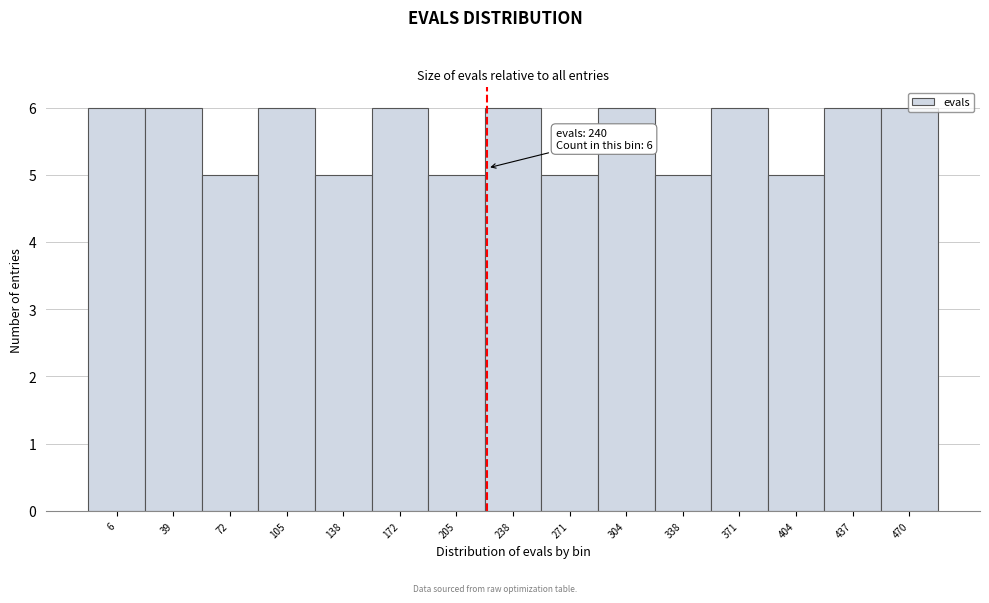

What is the greatest value displayed?

6